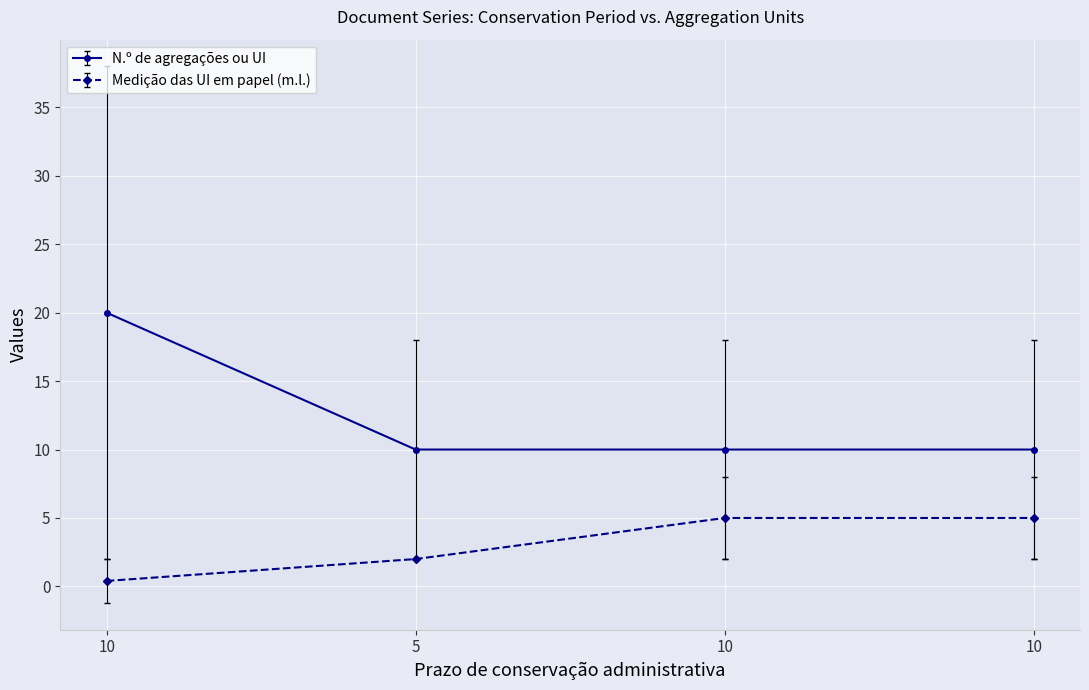

True or false: Medição das UI em papel (m.l.) and N.º de agregações ou UI cross at least once.

False